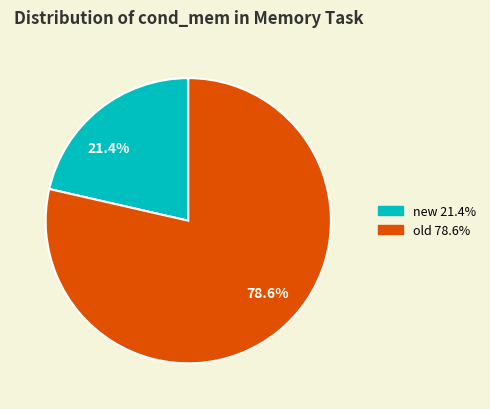

Which category has the smallest portion of the pie?

21.4%